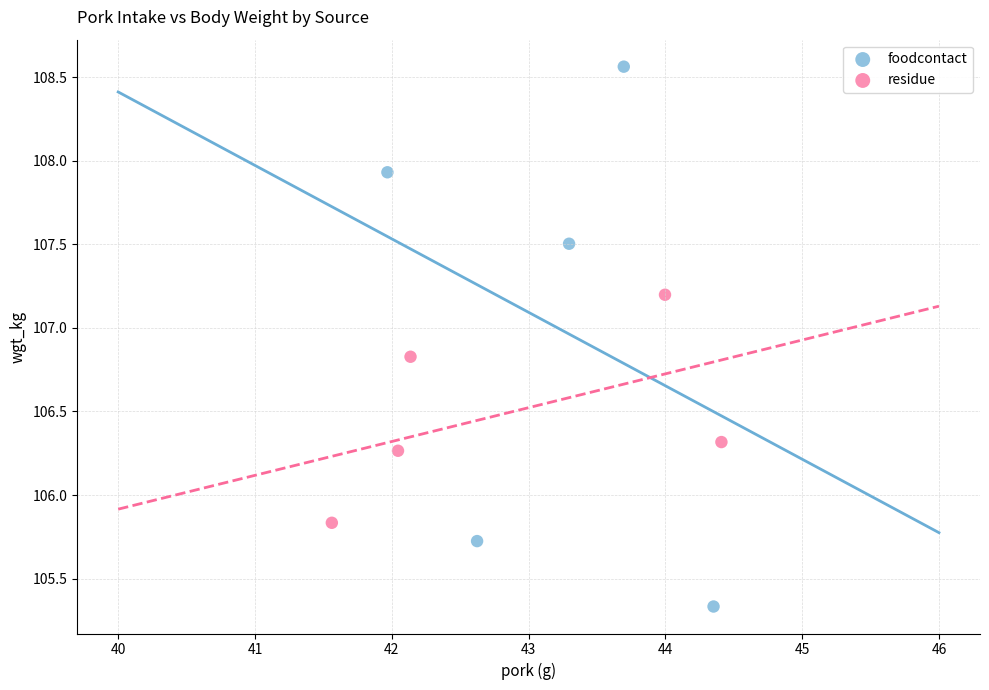

Which series reaches the minimum Y coordinate?

foodcontact